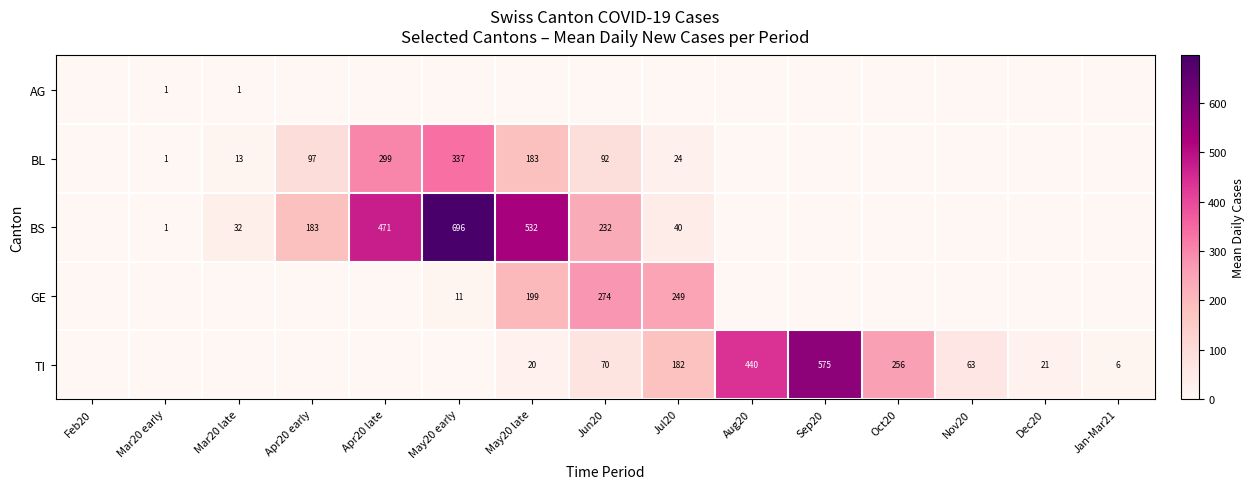

The value of BS at Jul20 is 20. True or false?

False